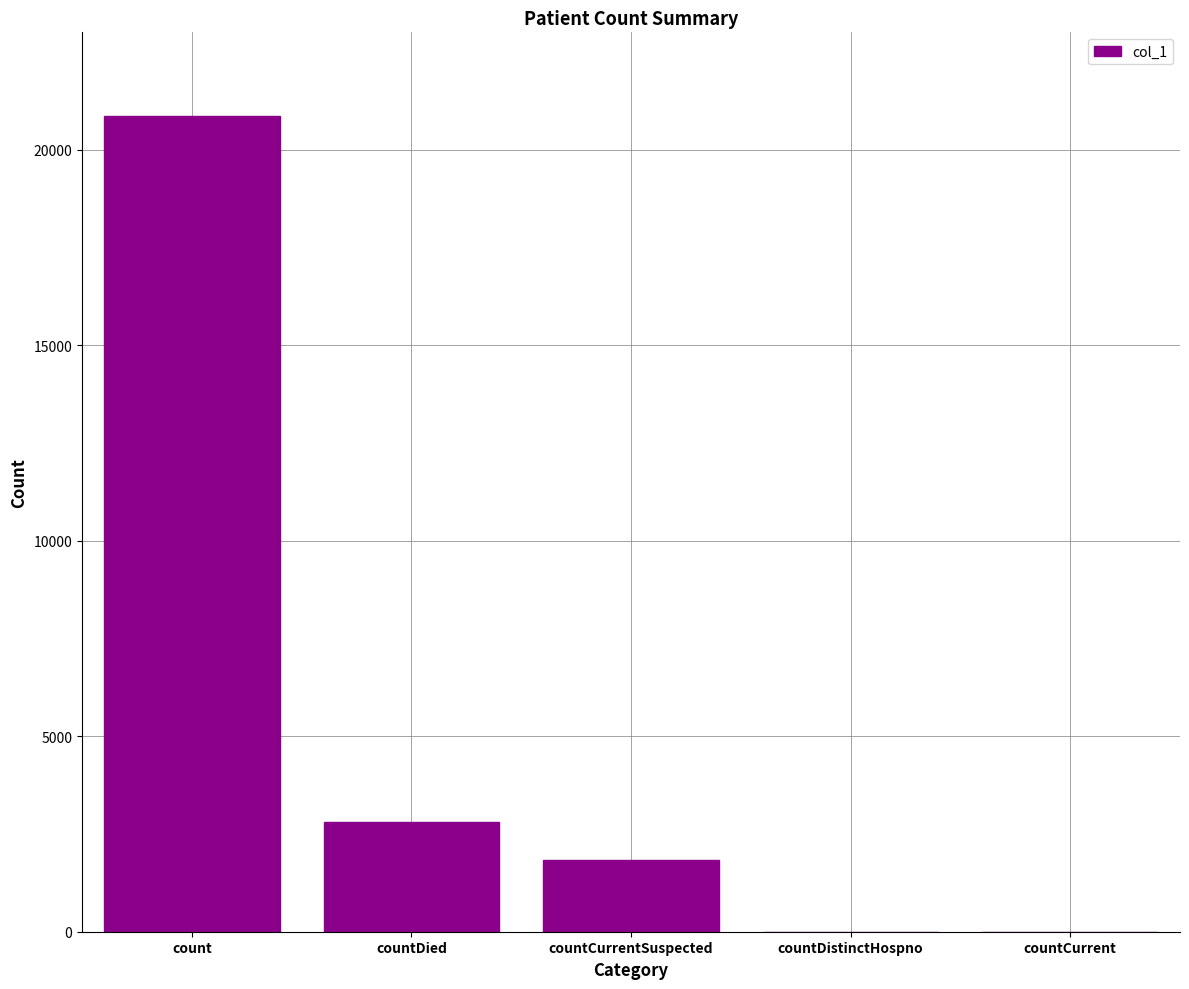

Count the number of categories in the chart.

5